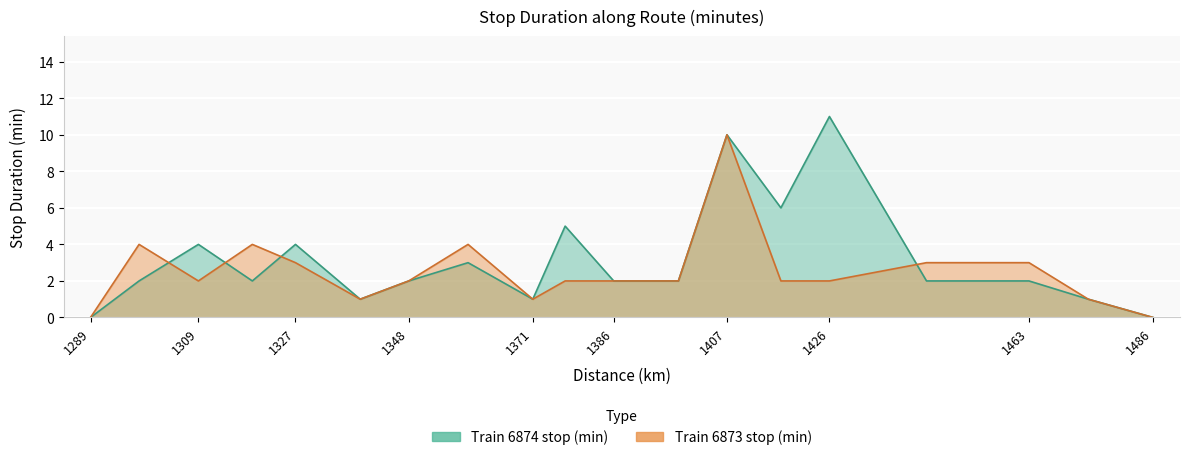

Is the value of Train 6874 stop (min) at 1371 greater than the value of Train 6873 stop (min) at 1398?

No